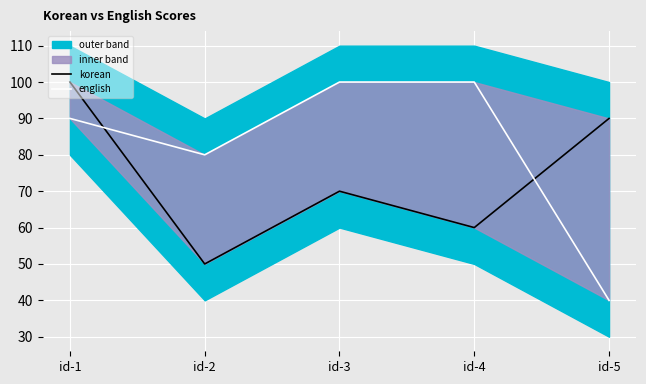

Between id-3 and id-5, which series saw the biggest shift?

english